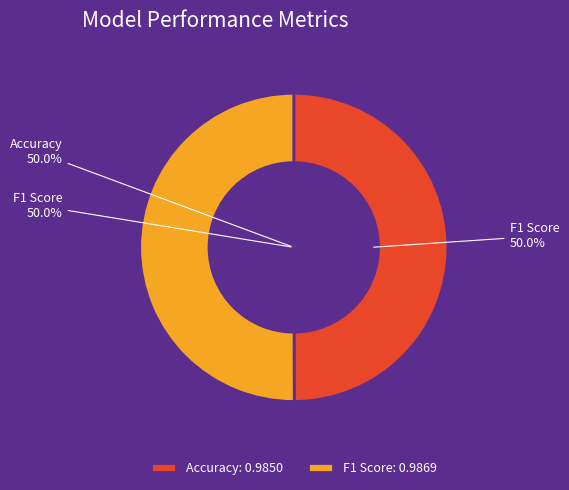

Count the number of slices in the pie.

2